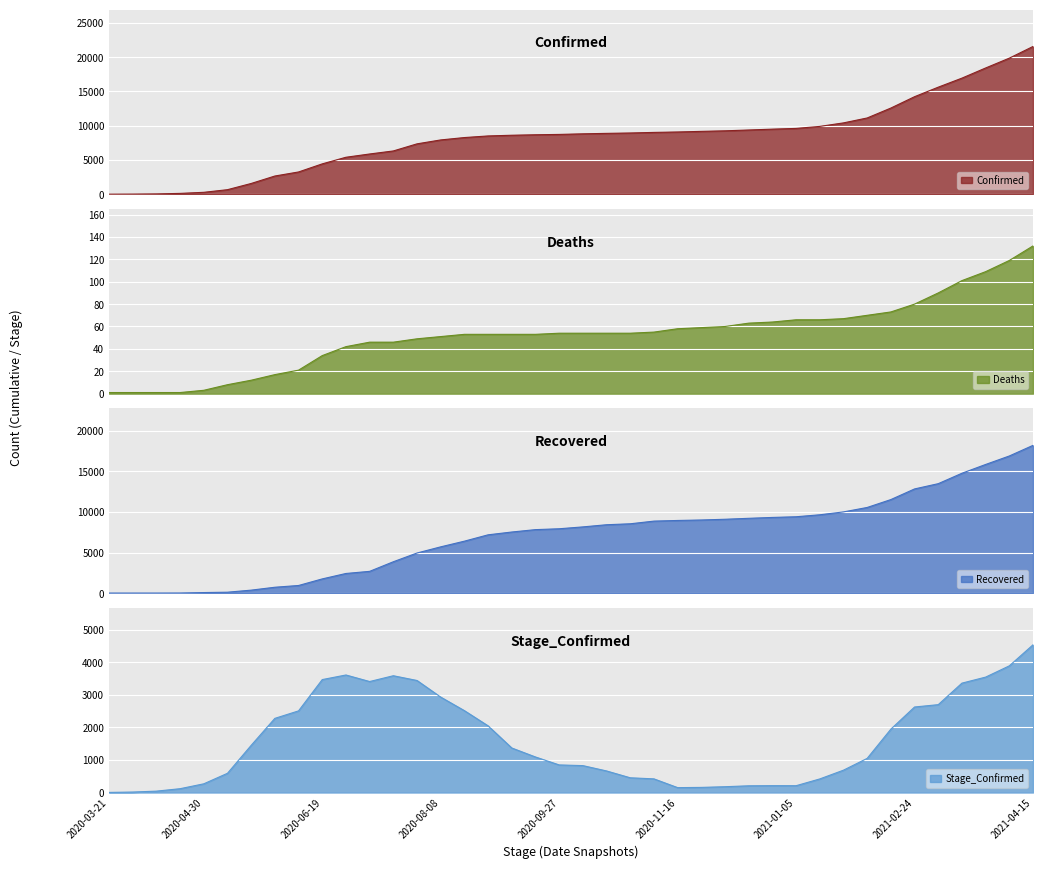

True or false: Confirmed has a value of 15625 at 2021-03-06.

True